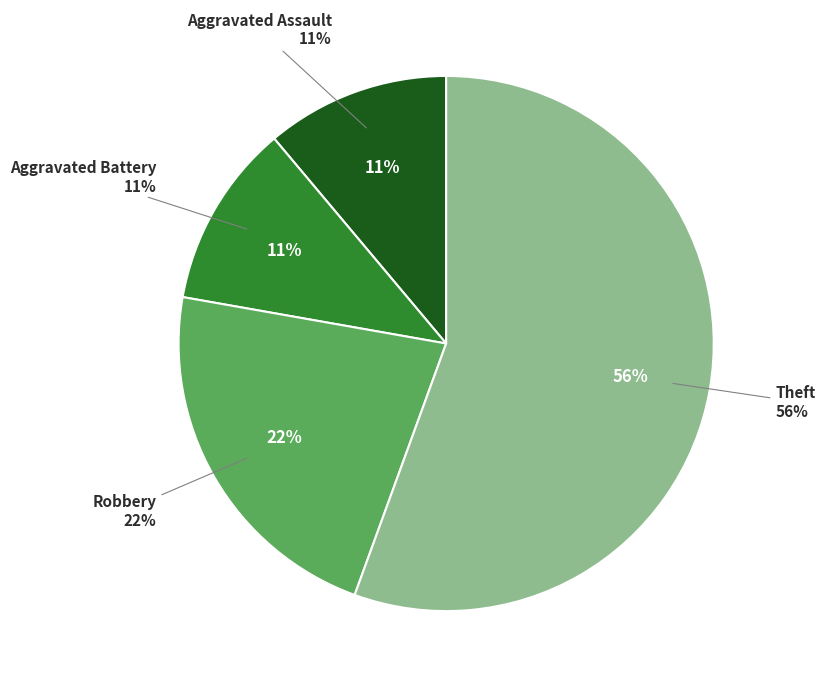

To the nearest percent, what percentage of the pie is Theft?

56%